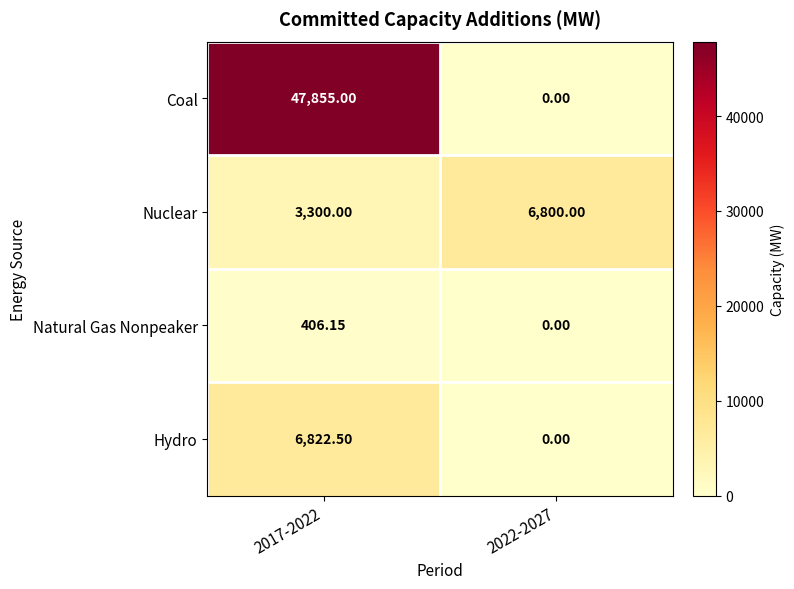

Which series has the largest total across all categories?

Coal